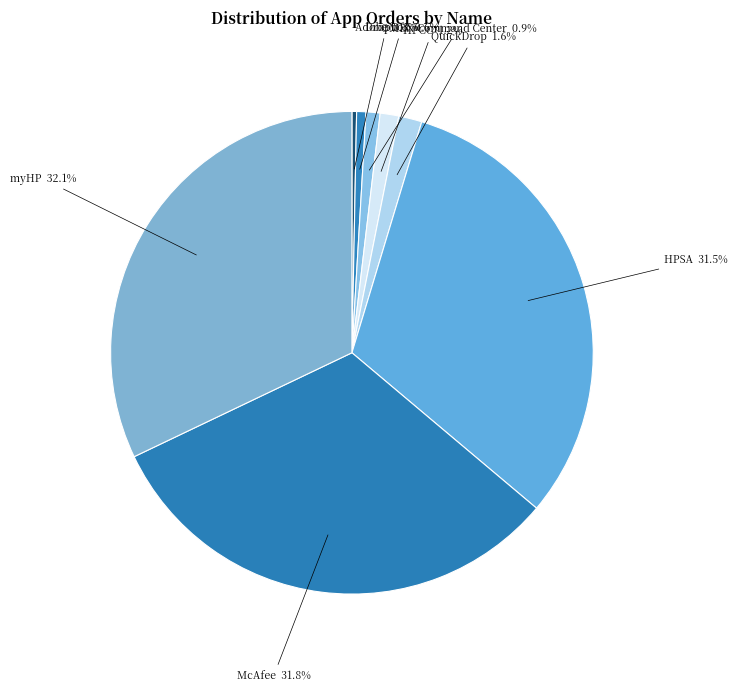

The McAfee slice represents 22% of the pie. True or false?

False